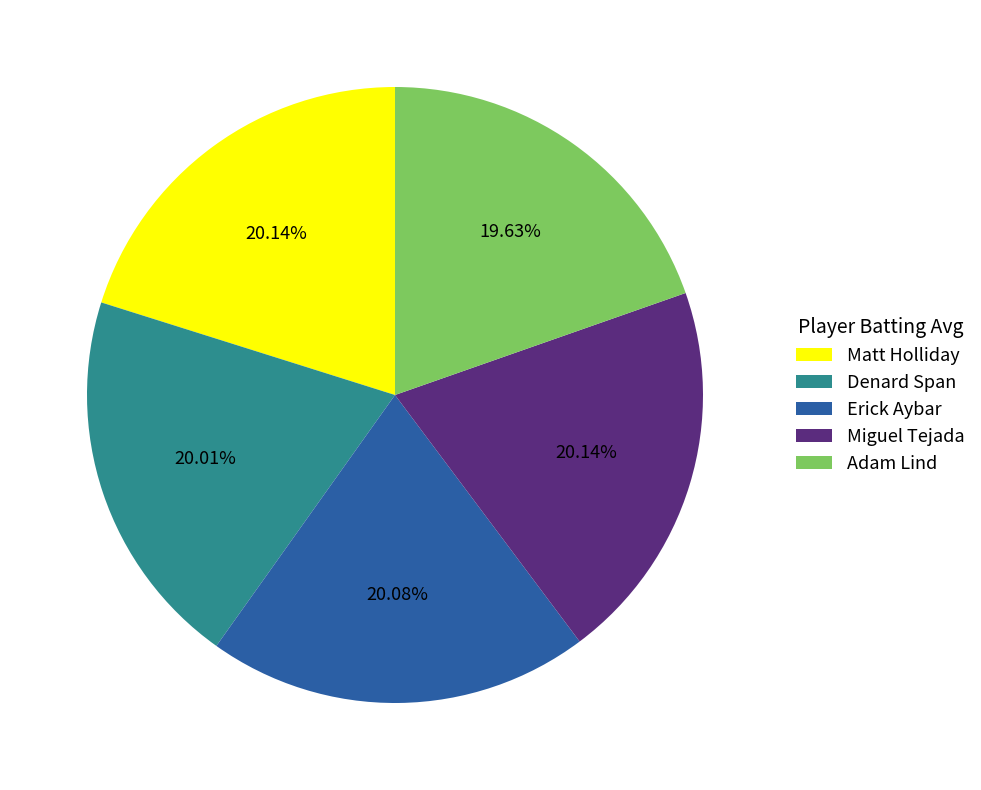

To the nearest percent, what percentage of the pie is Adam Lind?

20%